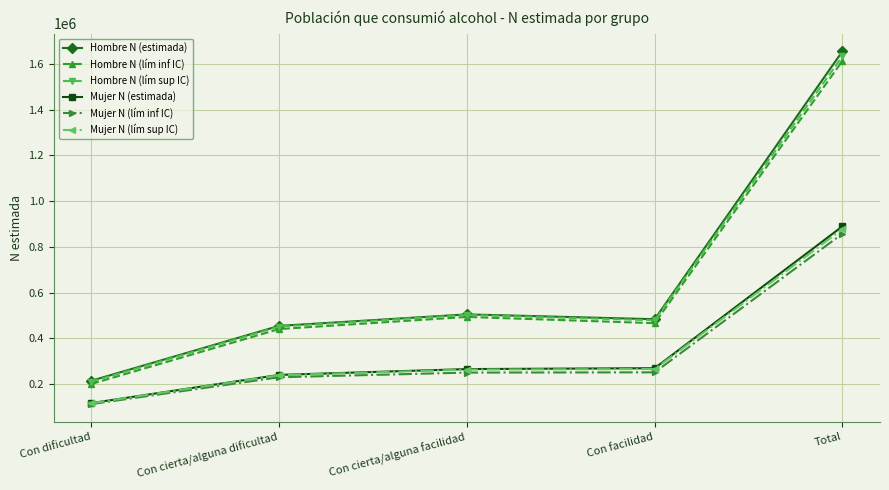

True or false: Mujer N (lím inf IC) and Hombre N (lím inf IC) cross at least once.

False